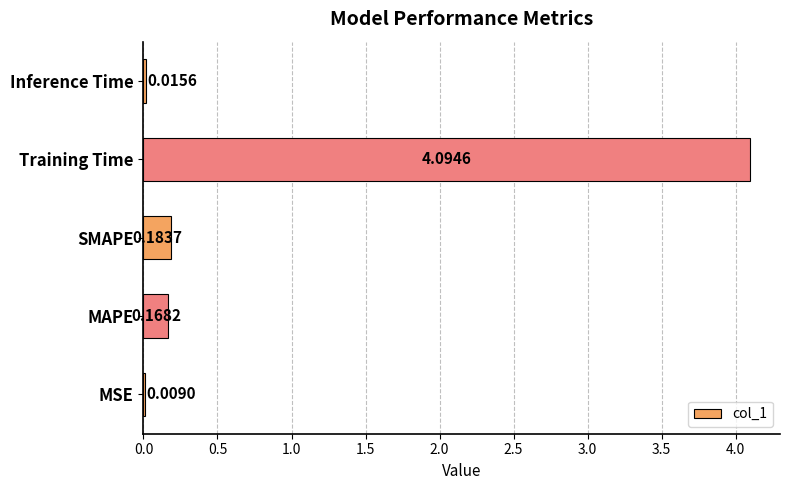

Are the bars grouped side by side (vs. stacked)?

No